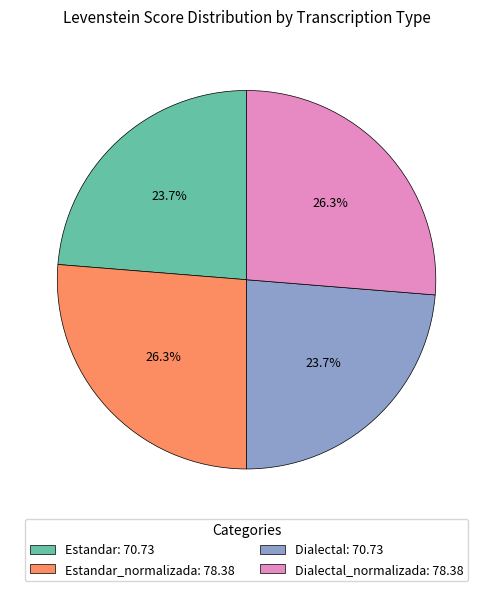

How many slices are in this pie chart?

4